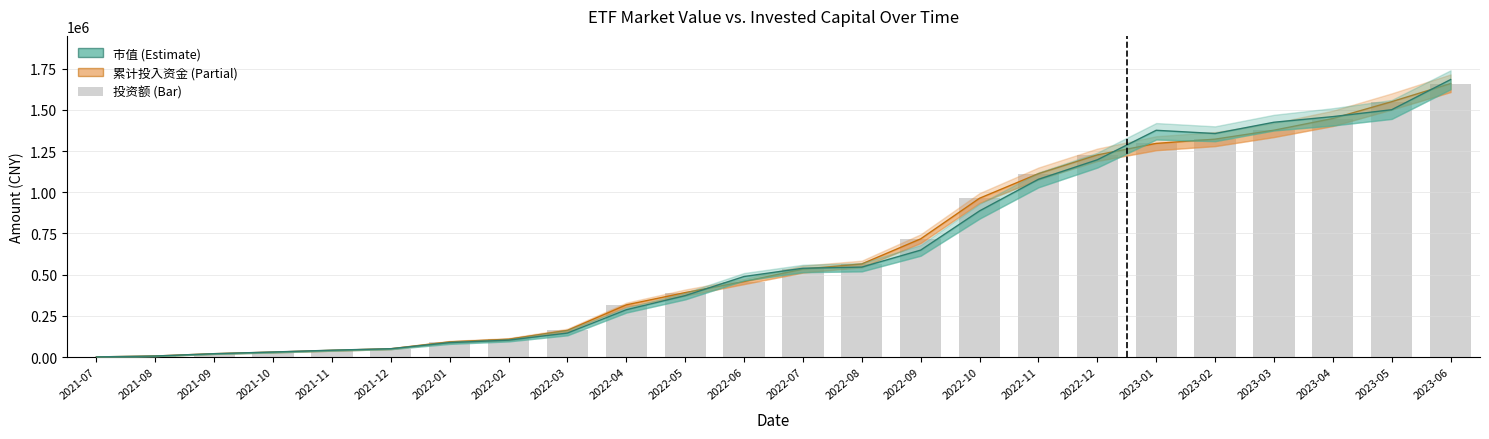

Reading right to left, what are all the values shown in this chart?

累计投入资金: 2023-06=1659572.0	2023-05=1549567.1	2023-04=1447474.4	2023-03=1376396.3	2023-02=1322209.8	2023-01=1296449.9	2022-12=1226607.0	2022-11=1112890.9	2022-10=963717.6	2022-09=717344.0	2022-08=565141.2	2022-07=533881.8	2022-06=458266.6	2022-05=391246.7	2022-04=316761.0	2022-03=161899.5	2022-02=108417.0	2022-01=92490.4	2021-12=50321.5	2021-11=40578.5	2021-10=30048.6	2021-09=20604.2	2021-08=6531.0	2021-07=1055.2
市值: 2023-06=1683782.4	2023-05=1500821.0	2023-04=1458951.2	2023-03=1424833.9	2023-02=1356425.3	2023-01=1376009.2	2022-12=1196905.2	2022-11=1078694.6	2022-10=886918.2	2022-09=648936.0	2022-08=545978.3	2022-07=538941.0	2022-06=488777.0	2022-05=372843.1	2022-04=287174.0	2022-03=145746.2	2022-02=102748.3	2022-01=87707.6	2021-12=50700.7	2021-11=41742.3	2021-10=30656.6	2021-09=20528.6	2021-08=6489.0	2021-07=1055.2